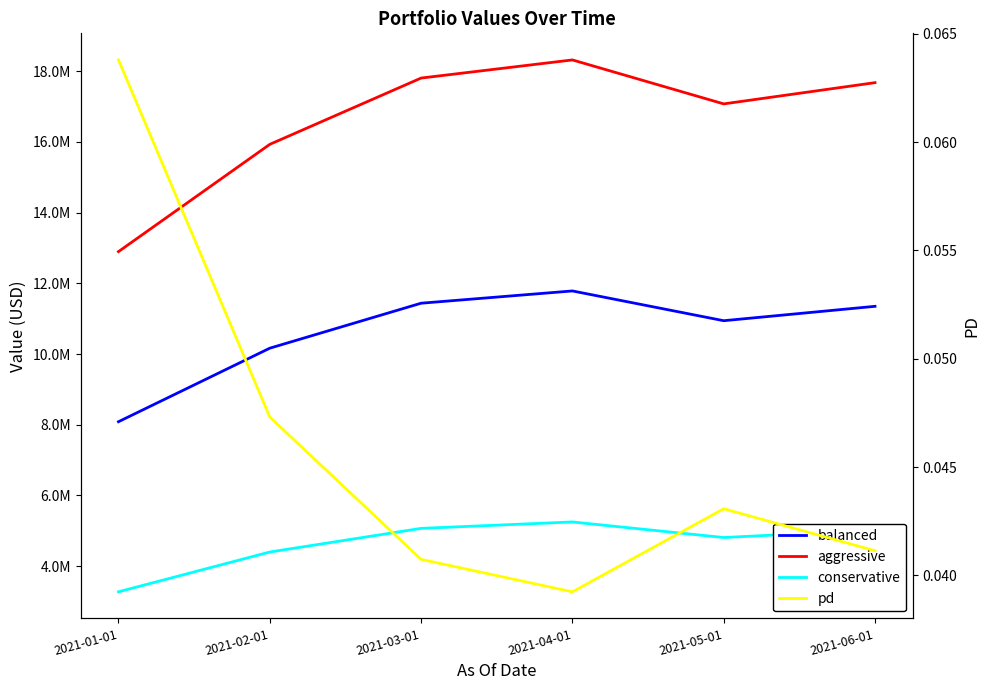

How many data points in balanced are less than 11348809?

3